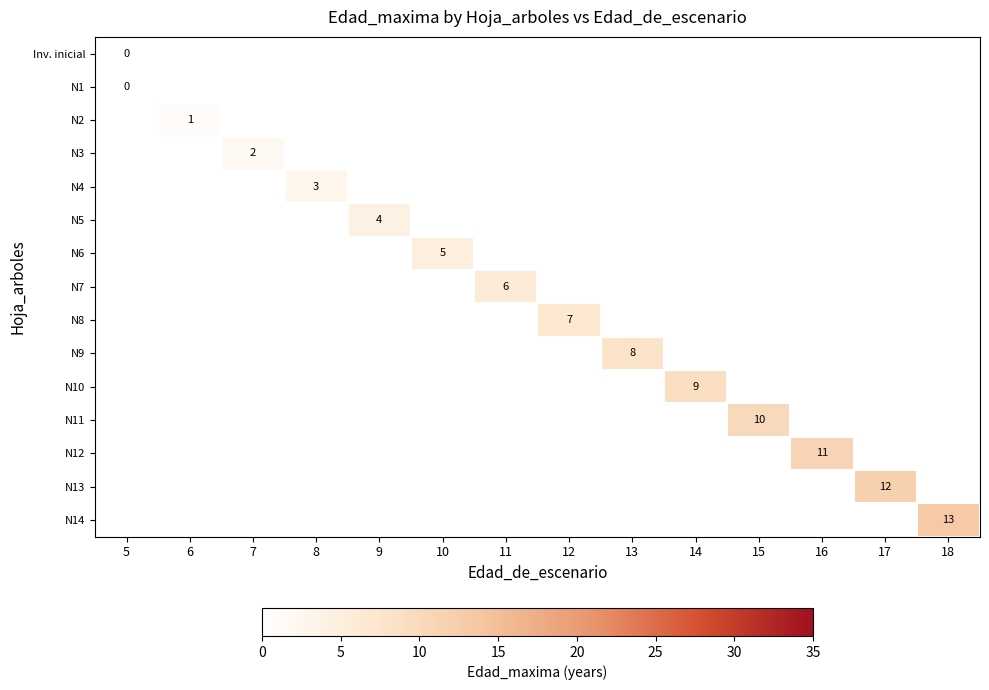

What is the total value across all series at 17?

12